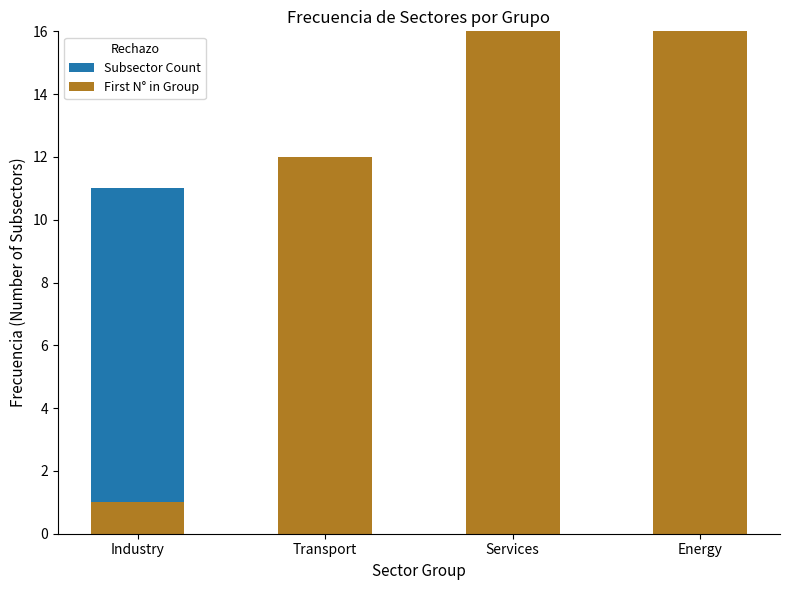

How many First N° in Group values are between 12 and 20?

3